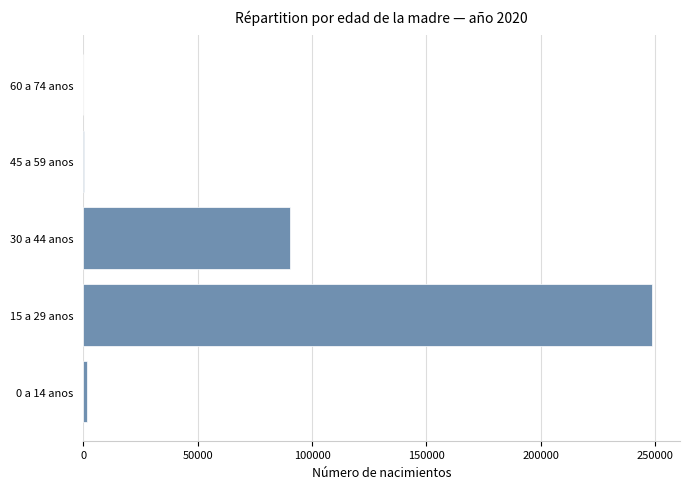

The value at 15 a 29 anos is 381866. True or false?

False